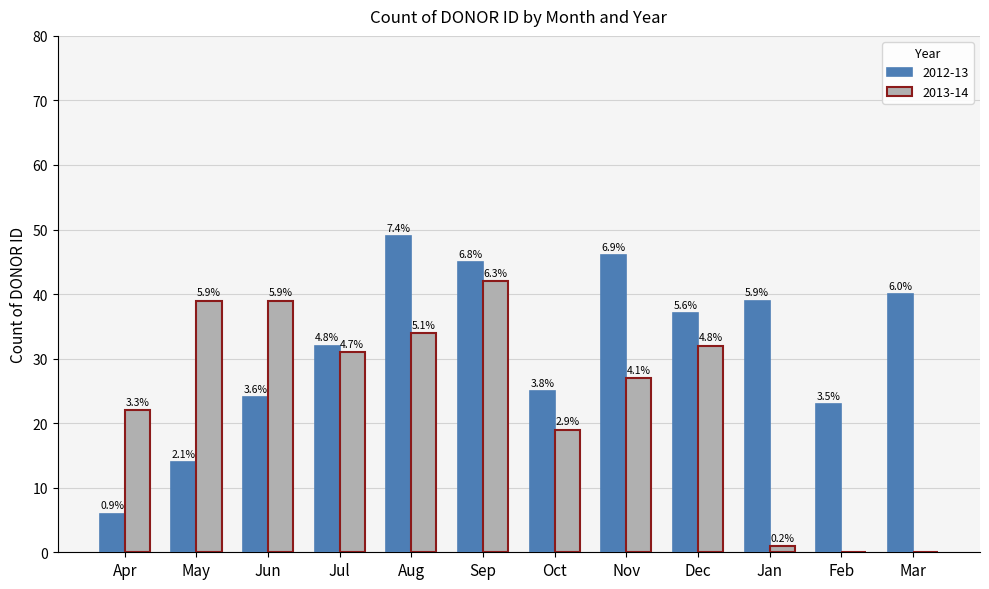

Are the bars grouped side by side (vs. stacked)?

Yes